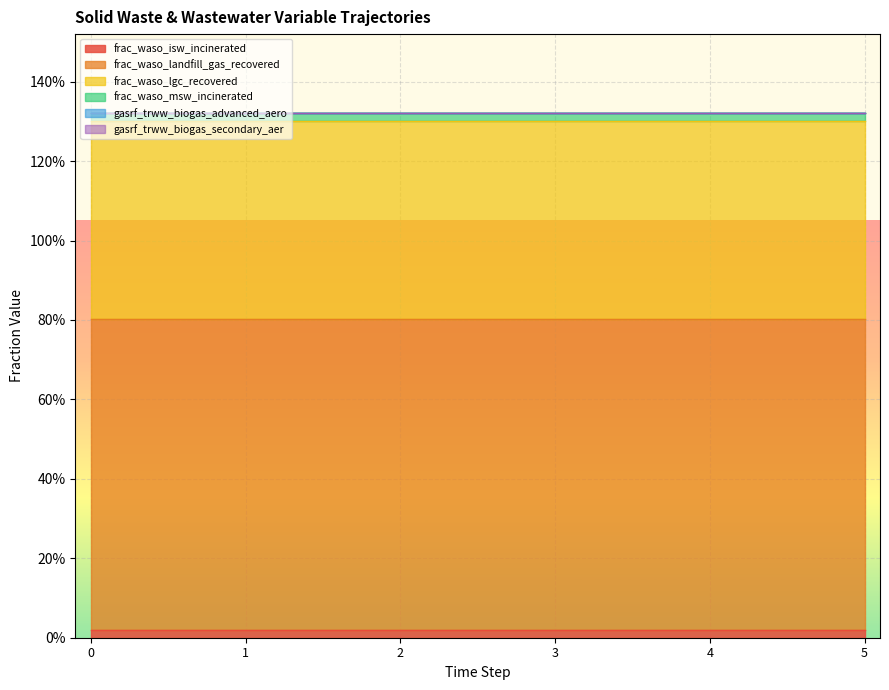

Reading left to right, list all the values displayed in this chart.

frac_waso_isw_incinerated: 0.0	0.0	0.0	0.0	0.0	0.0
frac_waso_landfill_gas_recovered: 0.8	0.8	0.8	0.8	0.8	0.8
frac_waso_lgc_recovered: 0.5	0.5	0.5	0.5	0.5	0.5
frac_waso_msw_incinerated: 0.0	0.0	0.0	0.0	0.0	0.0
gasrf_trww_biogas_advanced_aero: 0.0	0.0	0.0	0.0	0.0	0.0
gasrf_trww_biogas_secondary_aer: 0.0	0.0	0.0	0.0	0.0	0.0